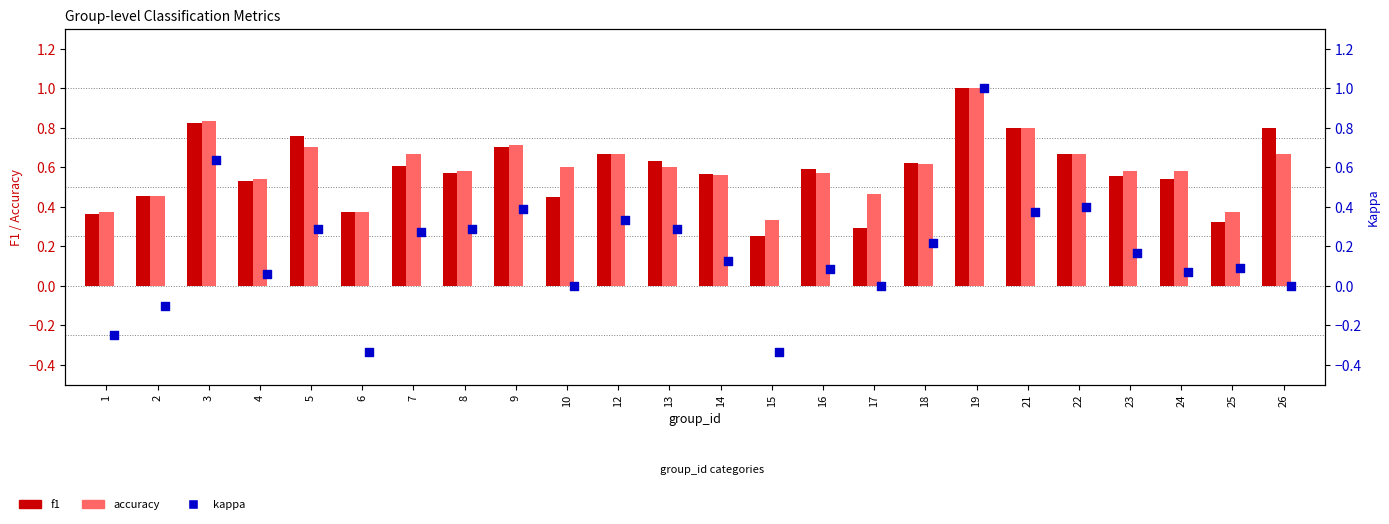

At which category is the sum across all series the highest?

19